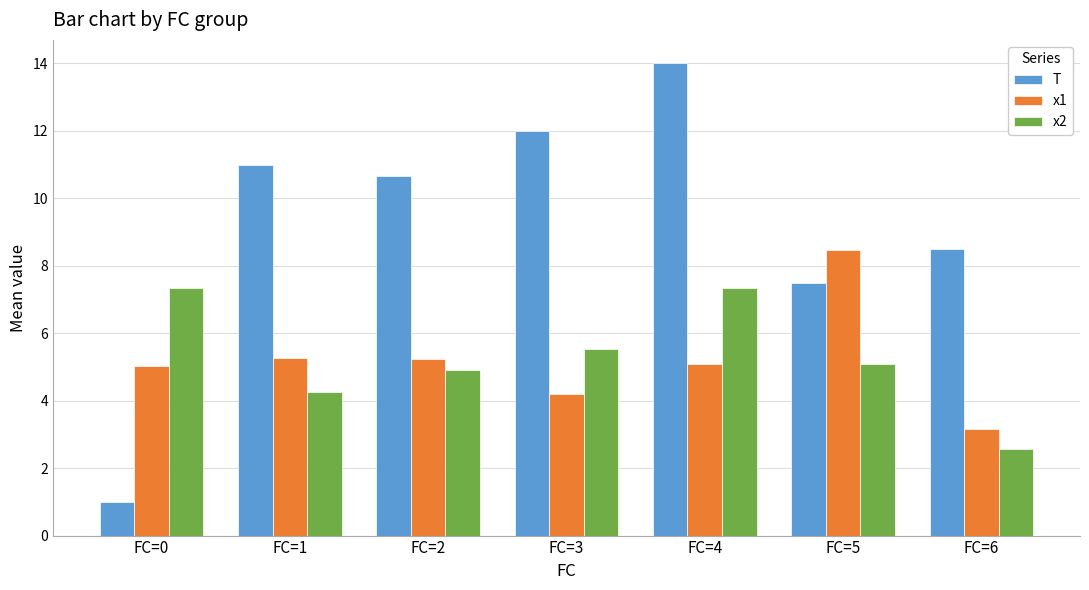

List the series in order of their peak value, lowest first.

x2, x1, T